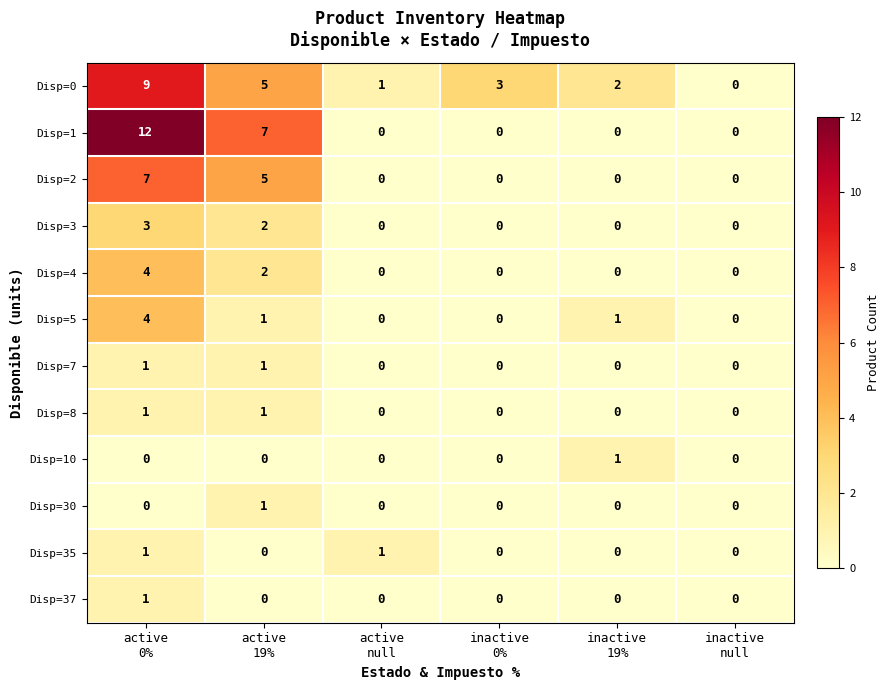

What is the maximum value shown in the chart?

12